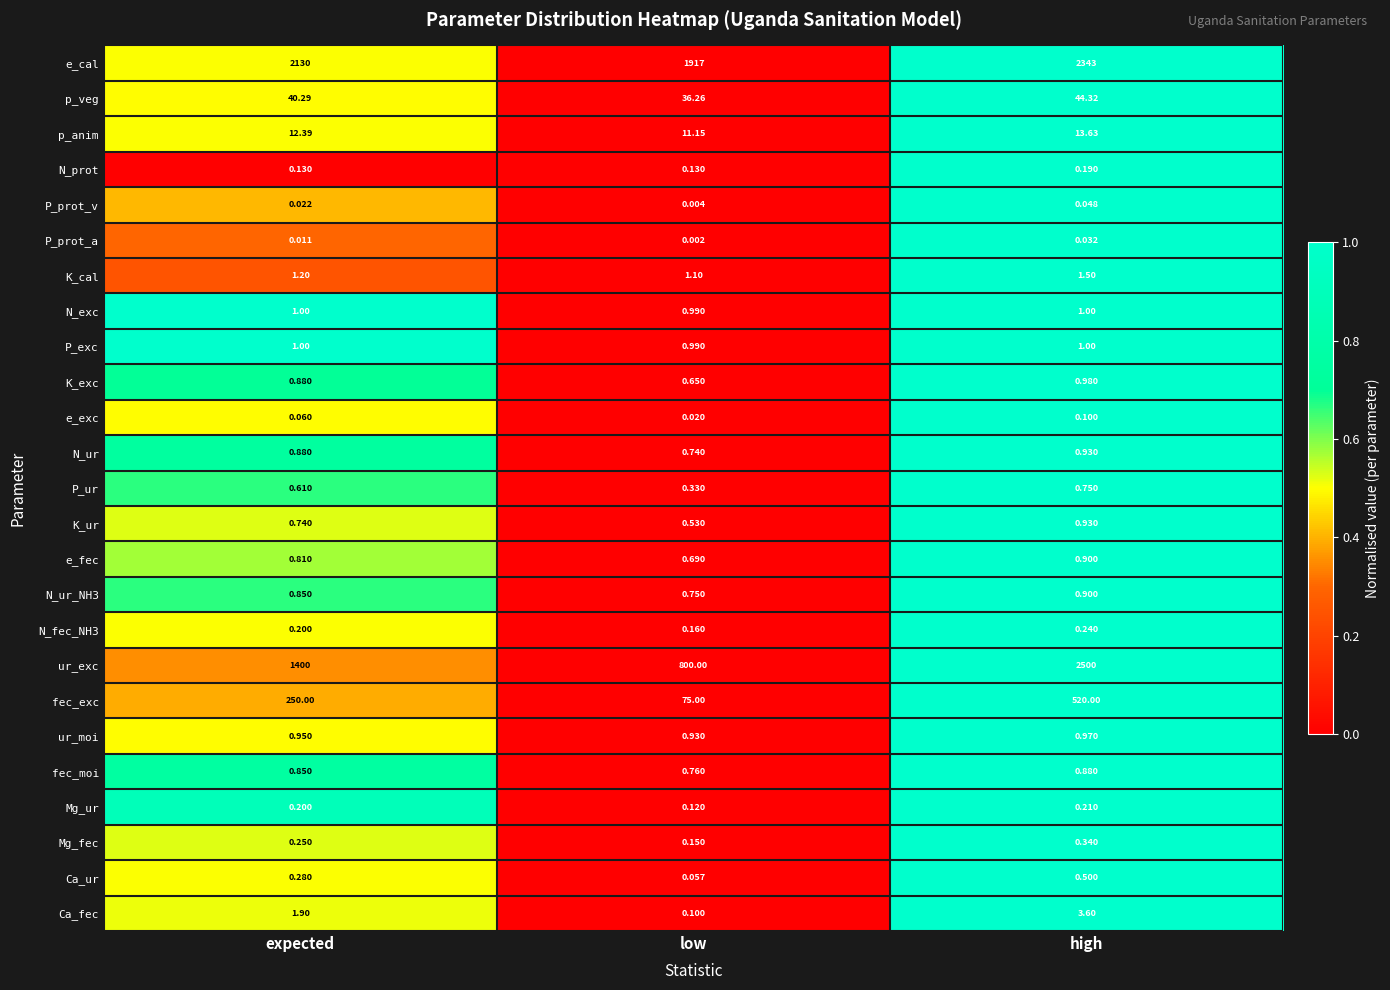

Which series has the largest range (max minus min)?

ur_exc